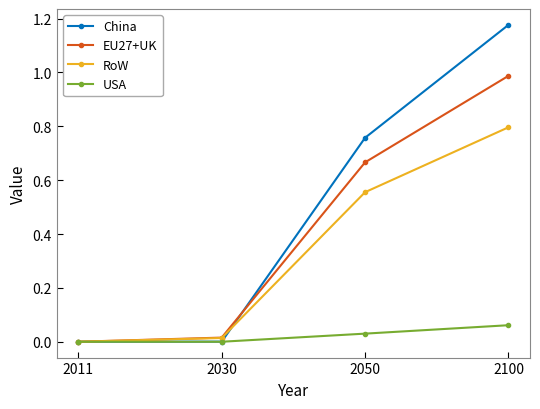

Does the chart display data point markers on the line(s)?

Yes